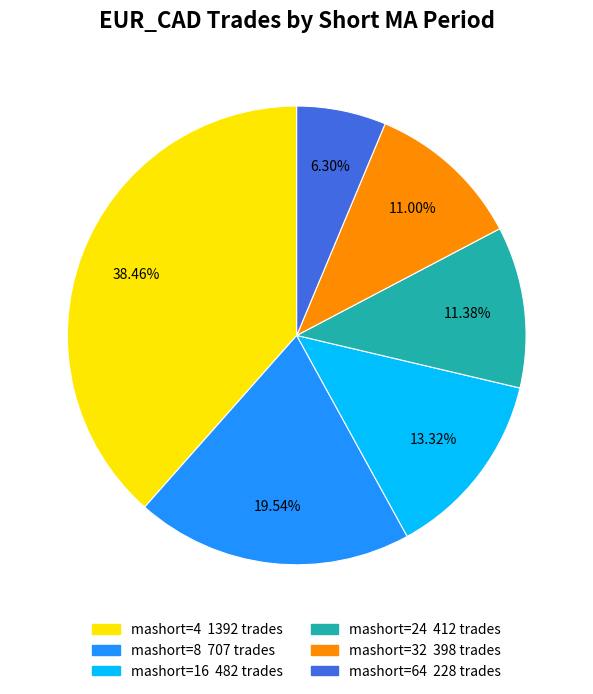

How many segments does this pie chart have?

6